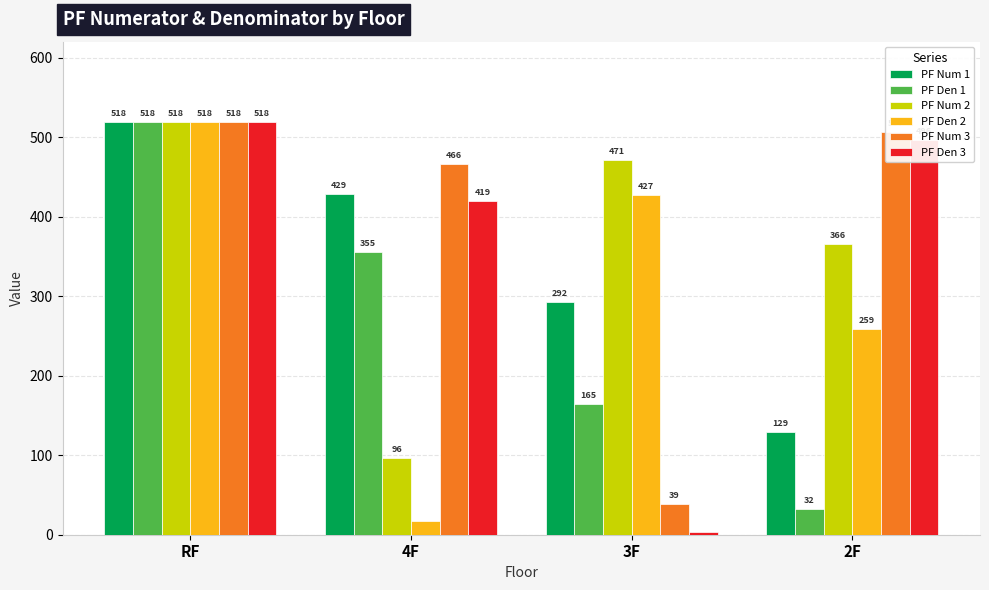

What is the label of the 1st bar from the right?

2F